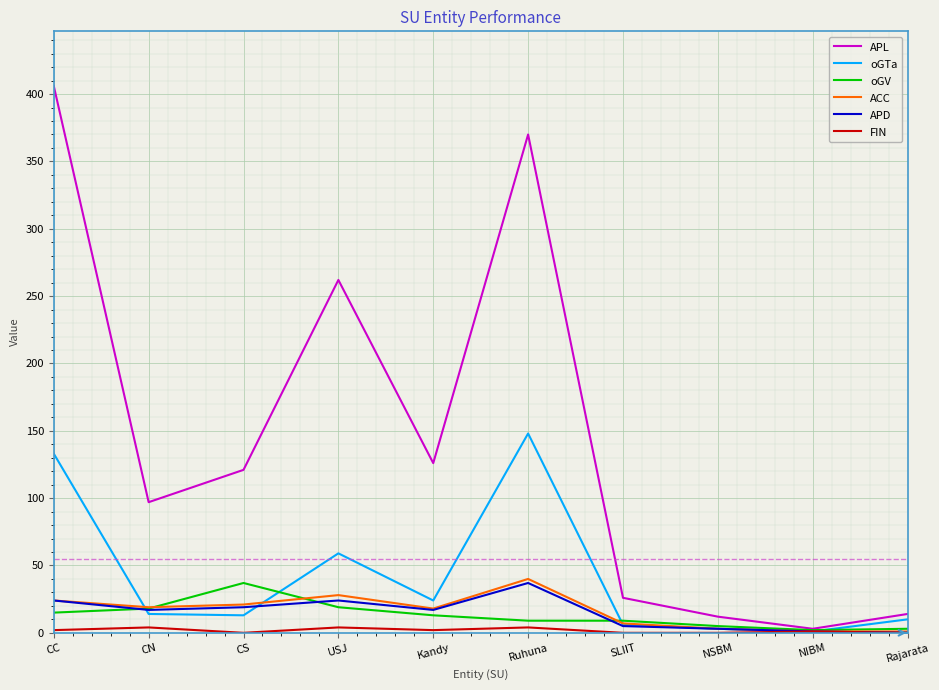

Which series changed the most between CS and Ruhuna?

APL